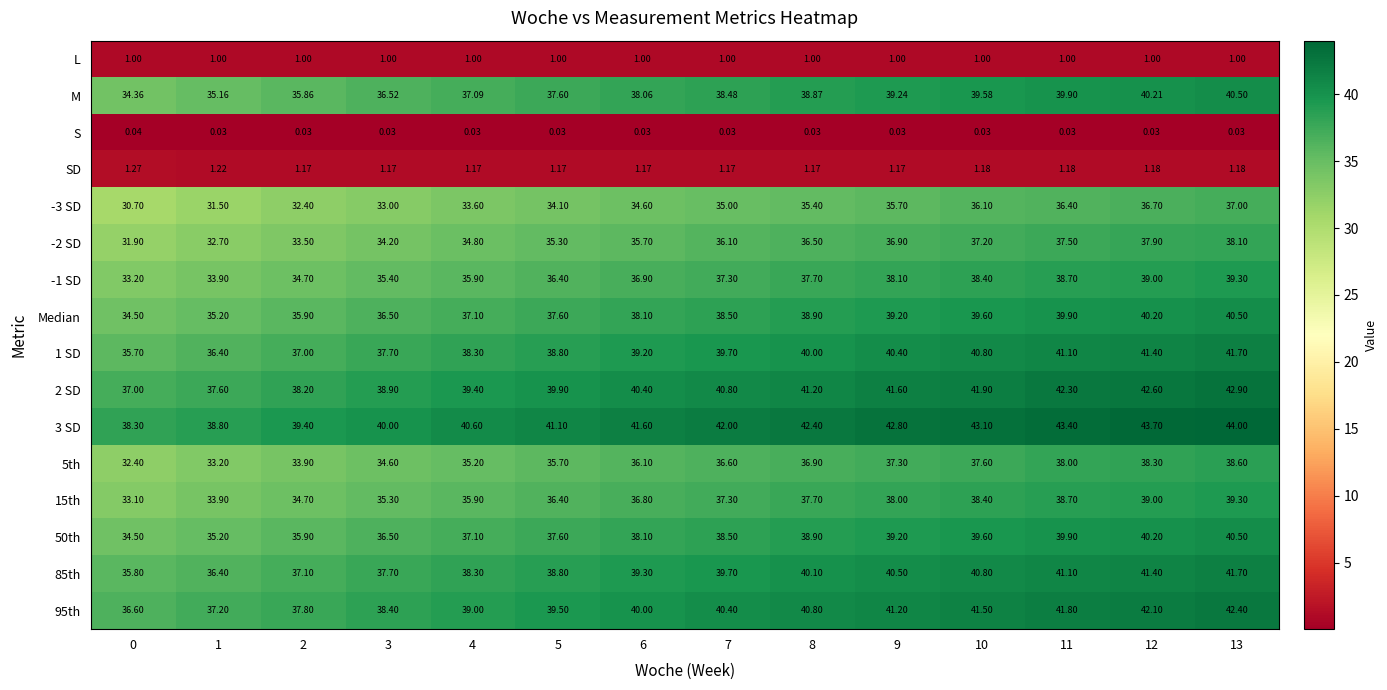

Is the value of Median at 3 greater than the value of 85th at 1?

Yes